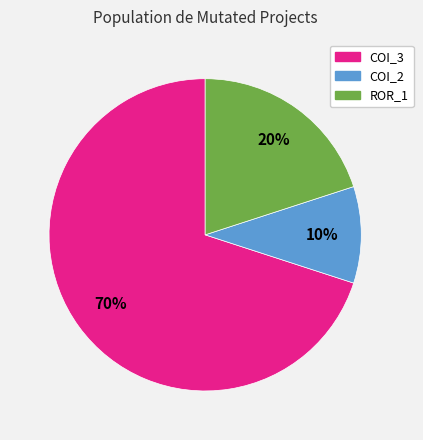

Approximately how many times larger is the value at COI_3 compared to ROR_1?

3.5